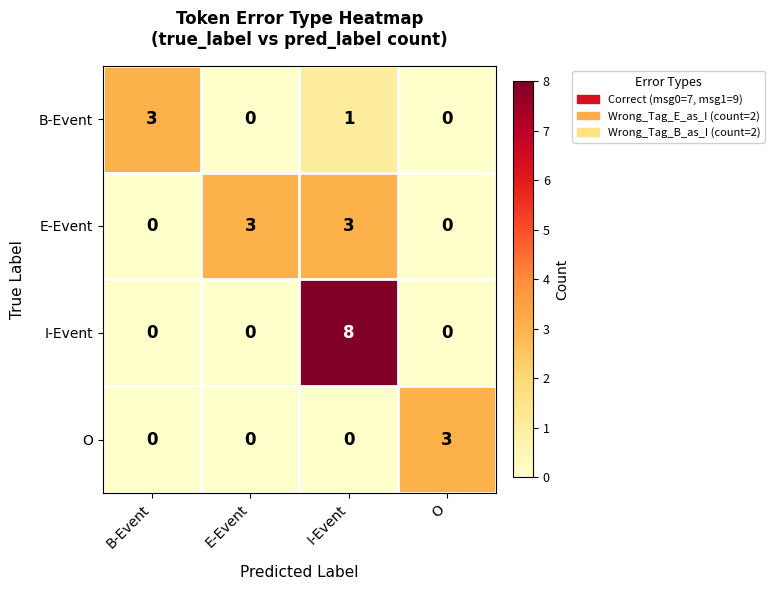

True or false: I-Event has a value of 0 at E-Event.

True